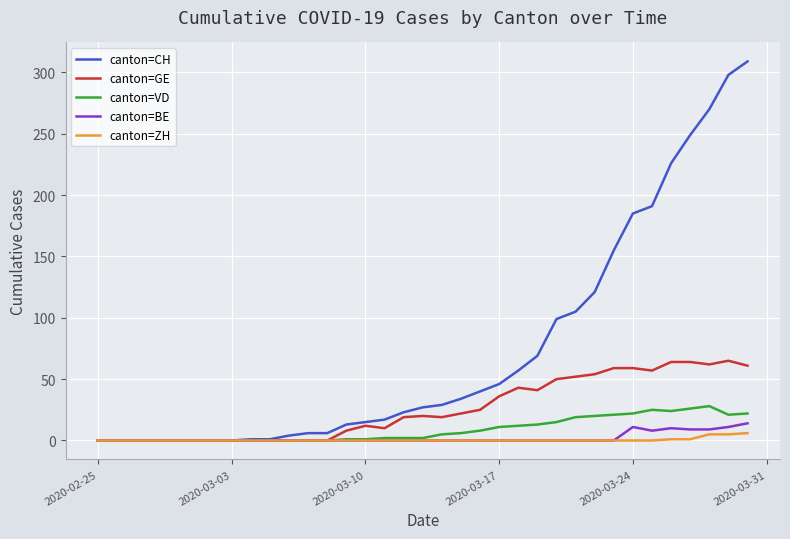

At how many categories does at least one series exceed 268?

3